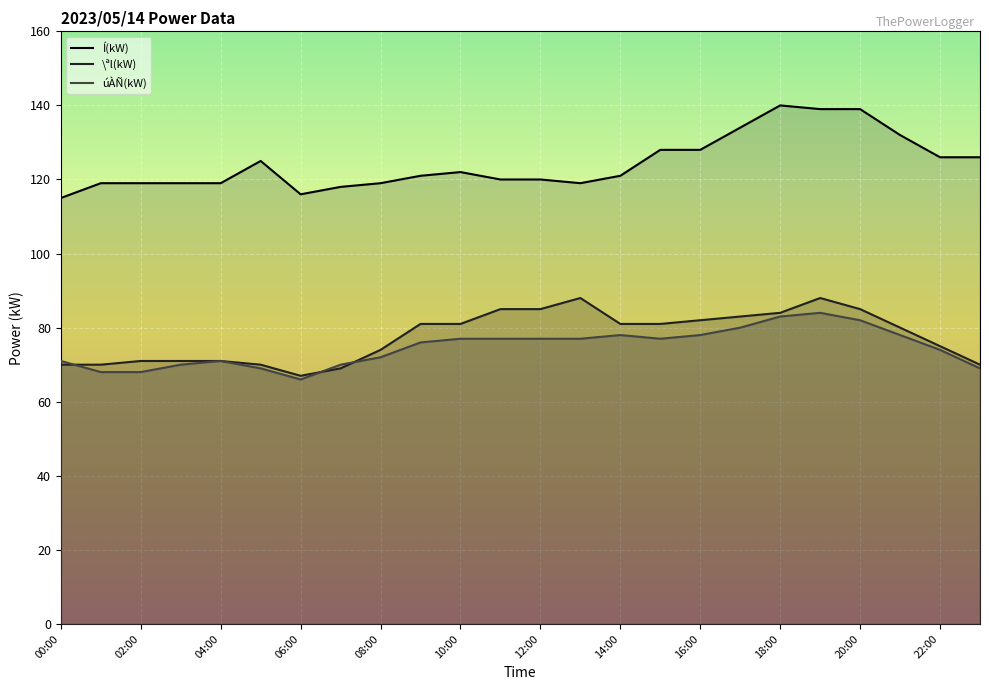

What is the maximum value for Í(kW)?

140